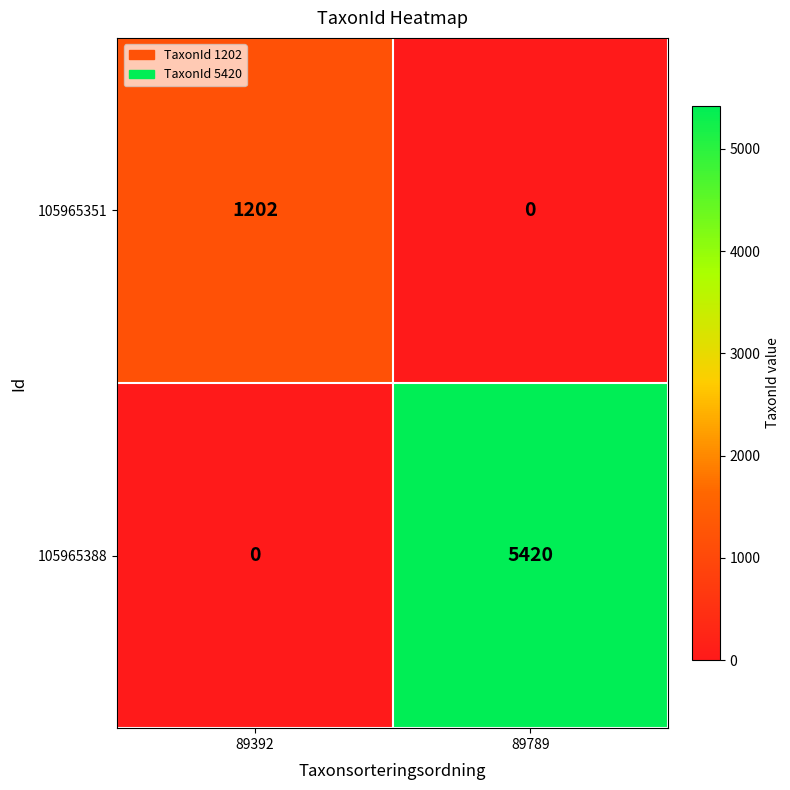

Rank the series at 89392 from lowest to highest value.

105965388, 105965351